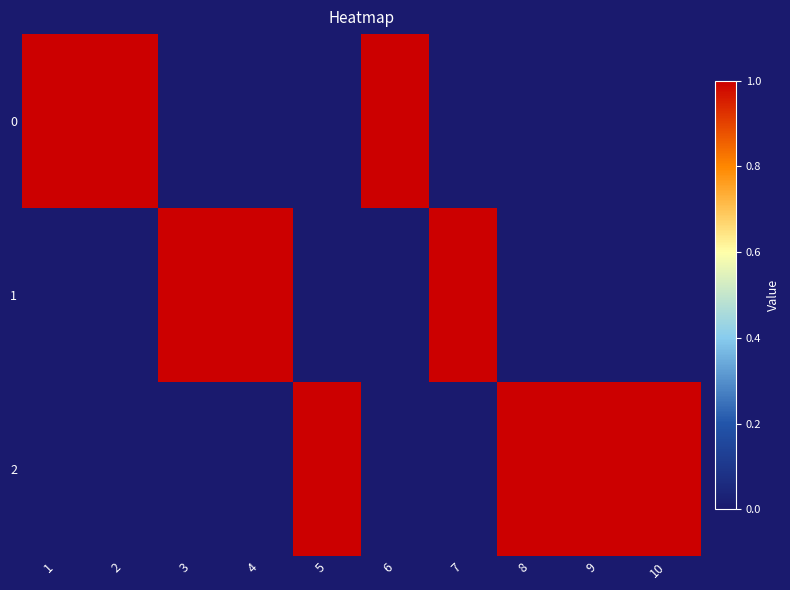

Rank the series at 8 from lowest to highest value.

0, 1, 2